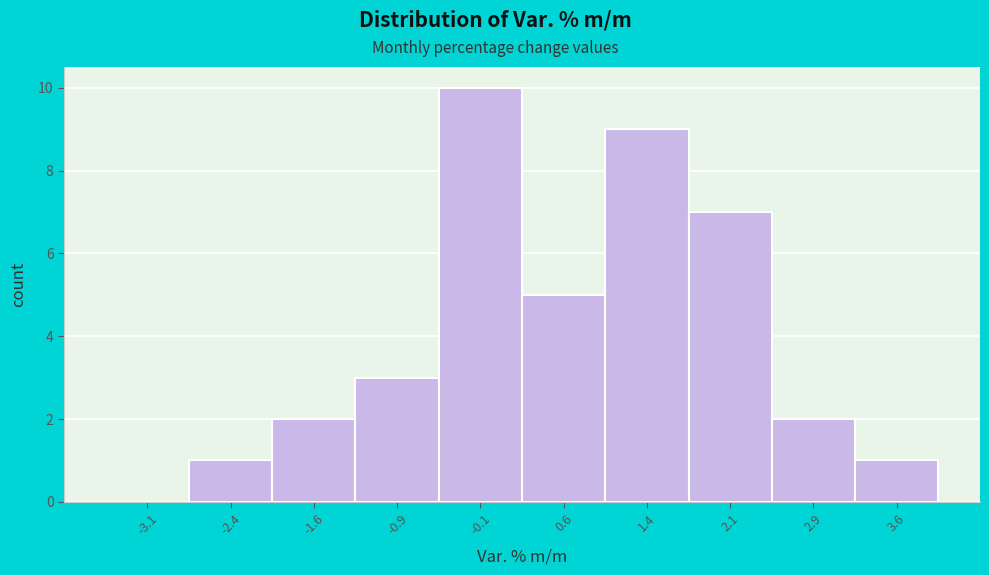

How tall is the bar that spans 0.25 to 1.00 on the x-axis? Neither the bar edges nor the heights are printed on the chart, so give them approximately, as read against the axes.

5